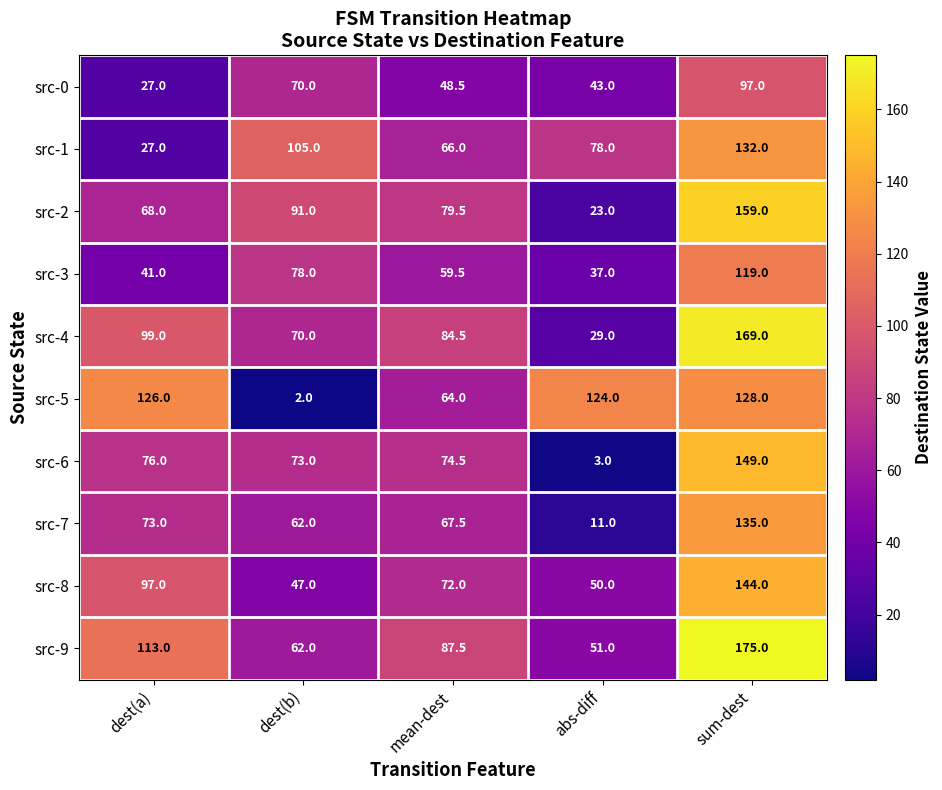

True or false: src-2 has a value of 44.8 at mean-dest.

False